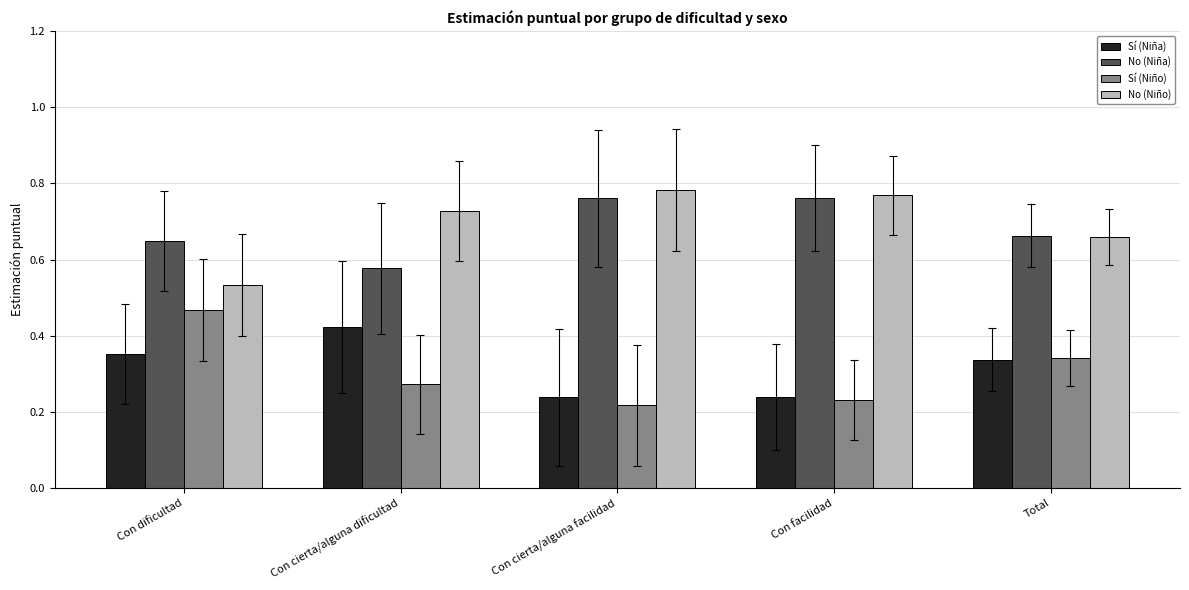

What is the total value across all series at Con cierta/alguna facilidad?

2.0